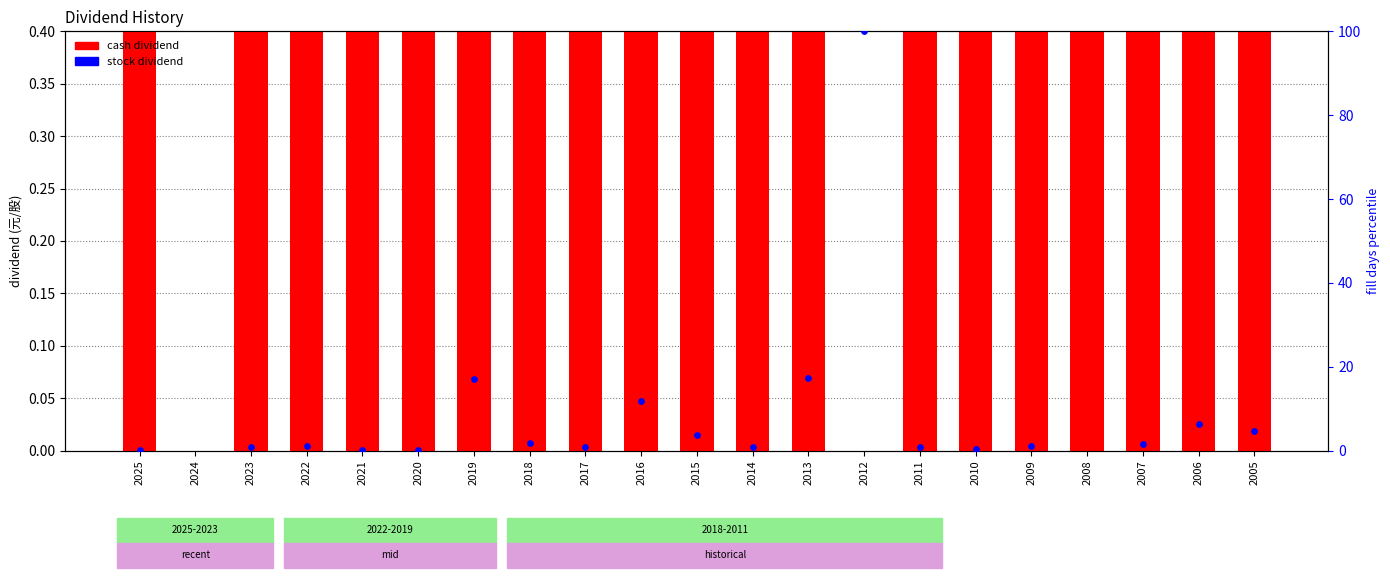

Is the value of stock dividend at 2007 greater than the value of fill days (normalized) at 2021?

Yes